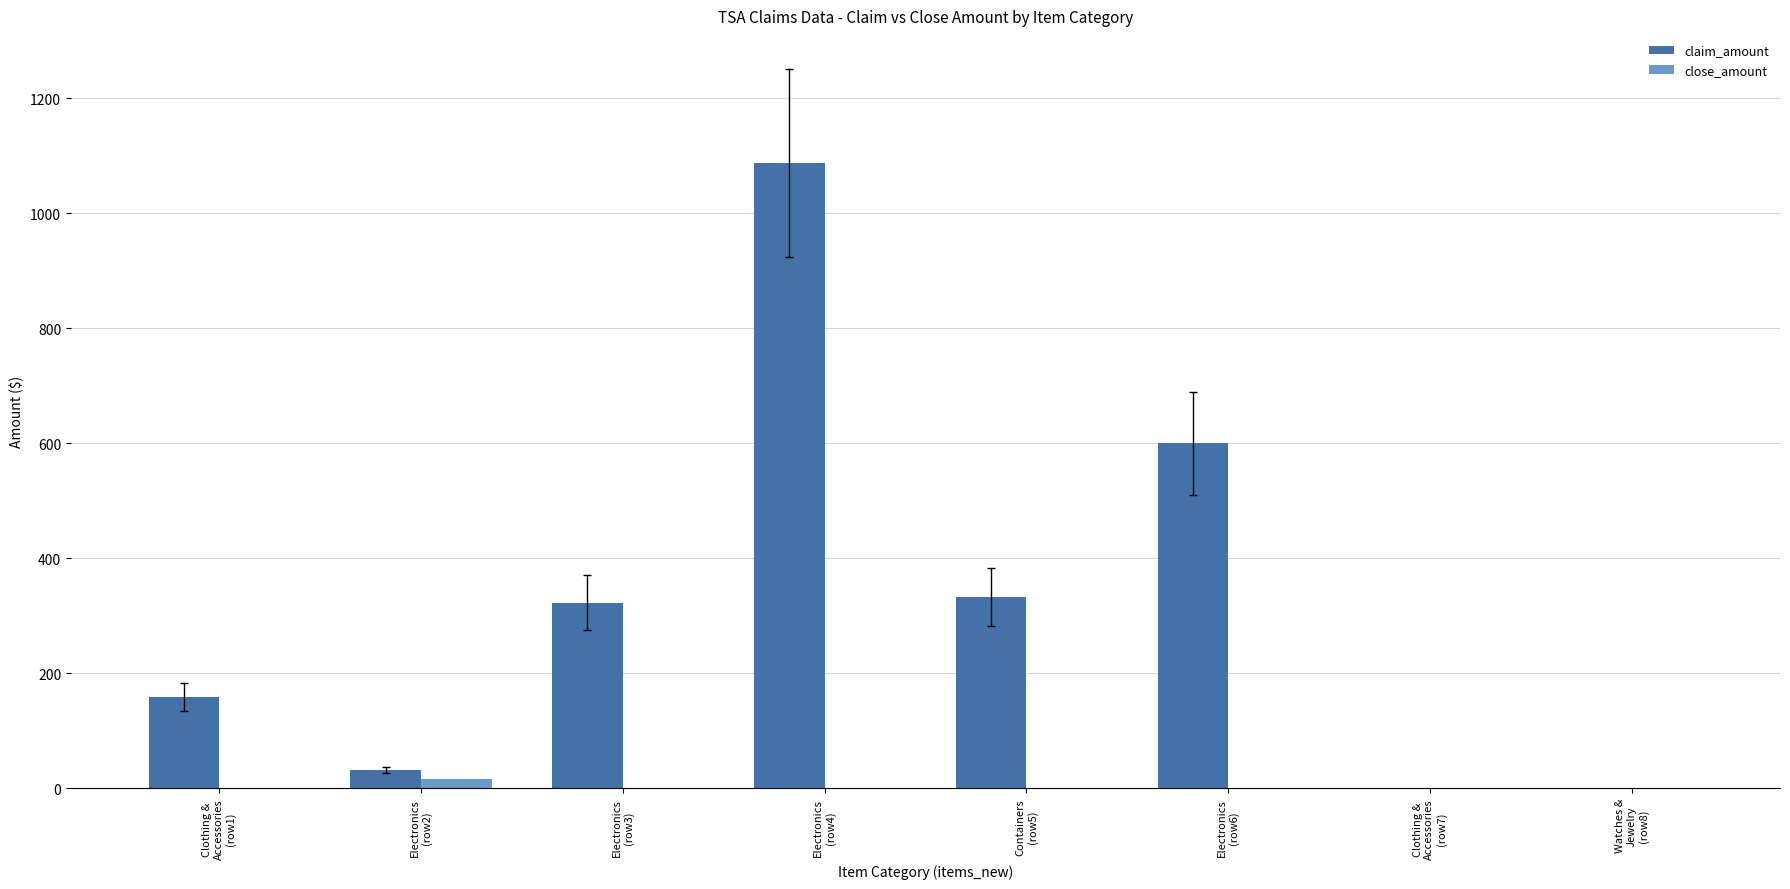

At which label does claim_amount first exceed 322?

Electronics
(row3)